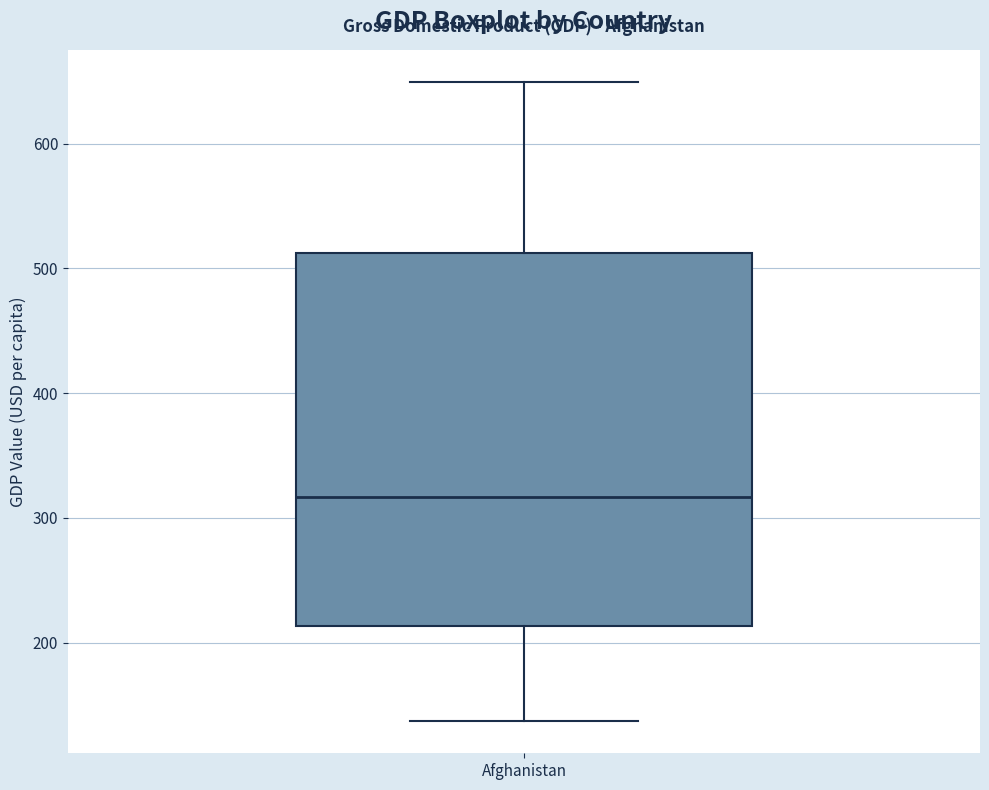

Where does the upper whisker of the box for Afghanistan end on the y-axis? The values are not printed on the chart, so give them approximately, as read against the axis.

650